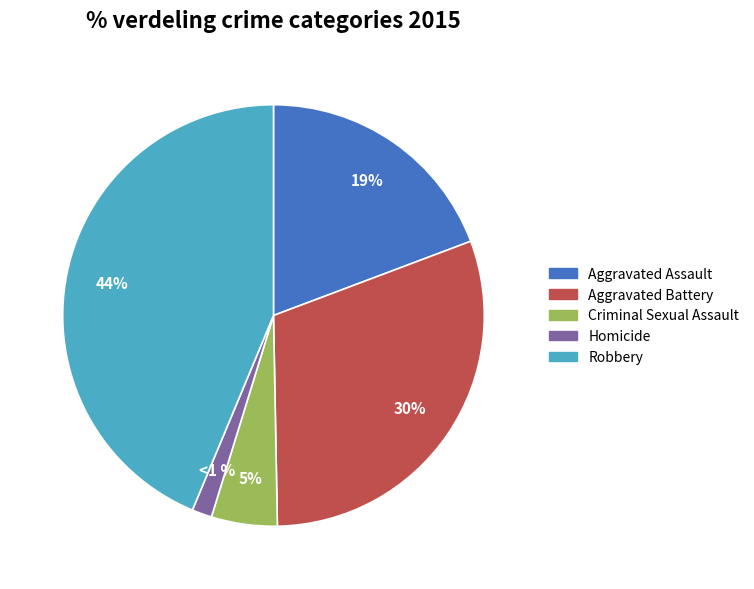

Between Aggravated Battery and Aggravated Assault, which is larger?

Aggravated Battery